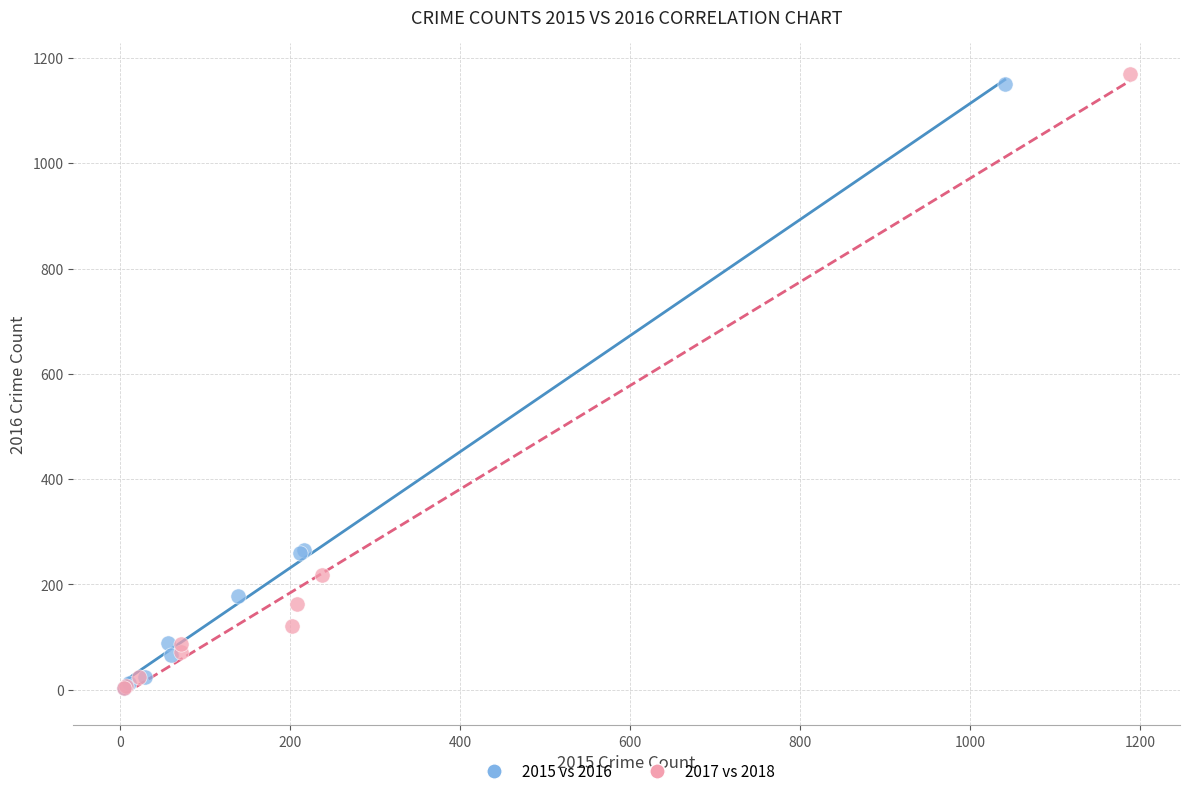

Which series has the widest spread of Y values?

2017 vs 2018